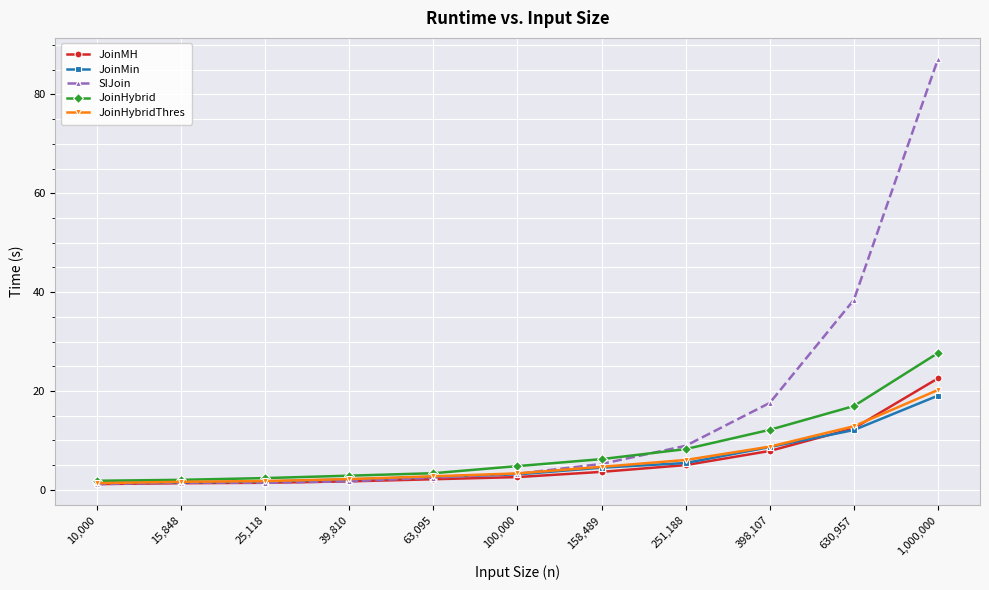

What is the spread (max minus min) of values at 398,107?

9.7